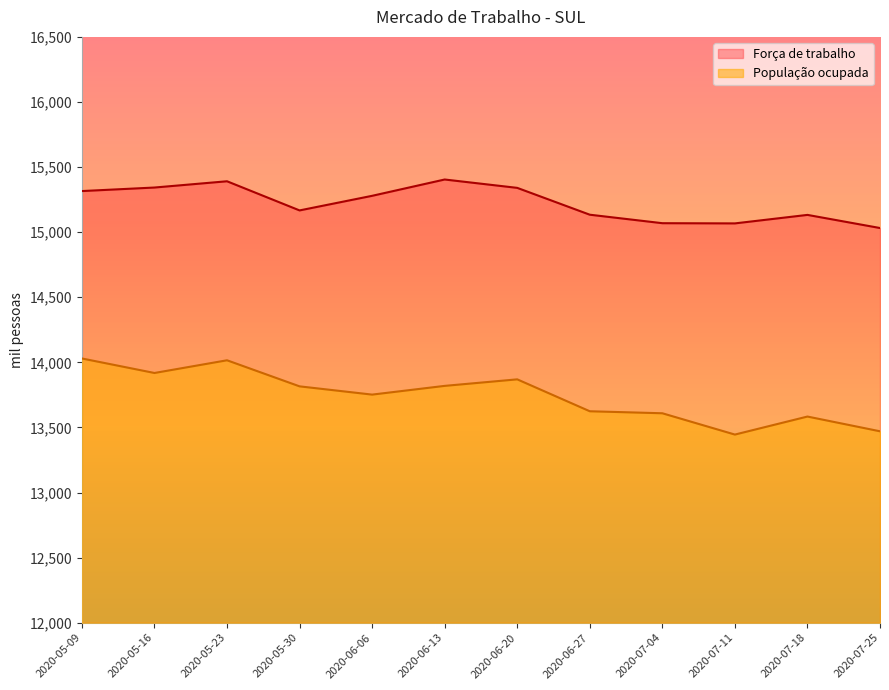

True or false: Força de trabalho and População ocupada cross at least once.

False